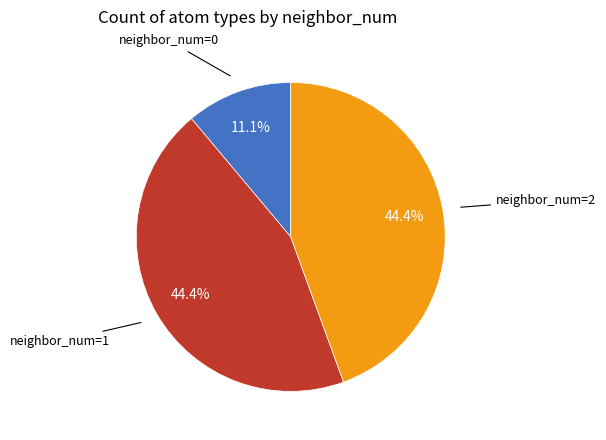

Is there any slice that represents more than half of the pie?

No